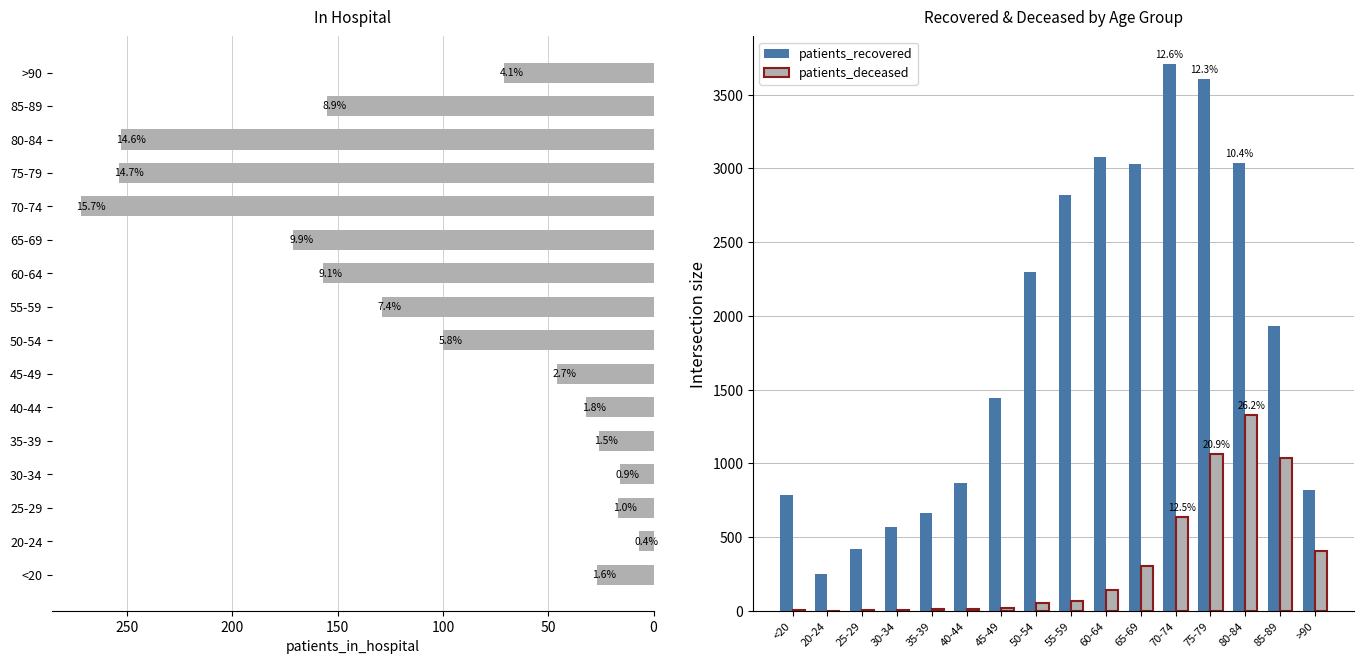

List the series in order of their peak value, lowest first.

patients_in_hospital, patients_deceased, patients_recovered